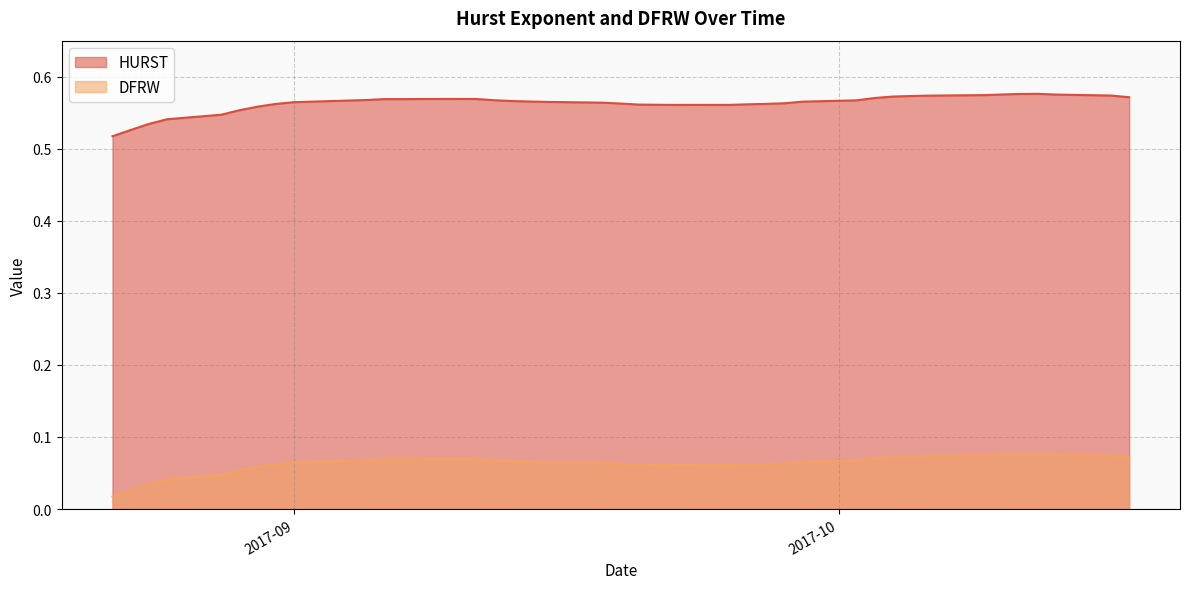

What position from the left is 2017-09-27?

26